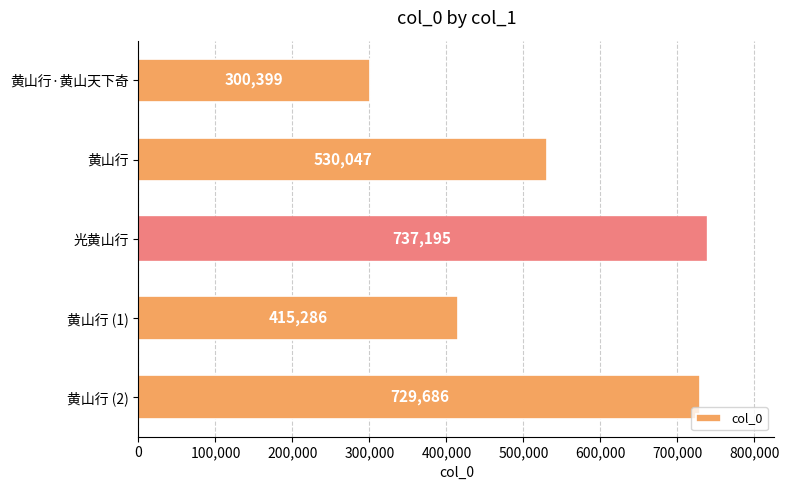

List the labels in order of value, smallest first.

黄山行·黄山天下奇, 黄山行 (1), 黄山行, 黄山行 (2), 光黄山行